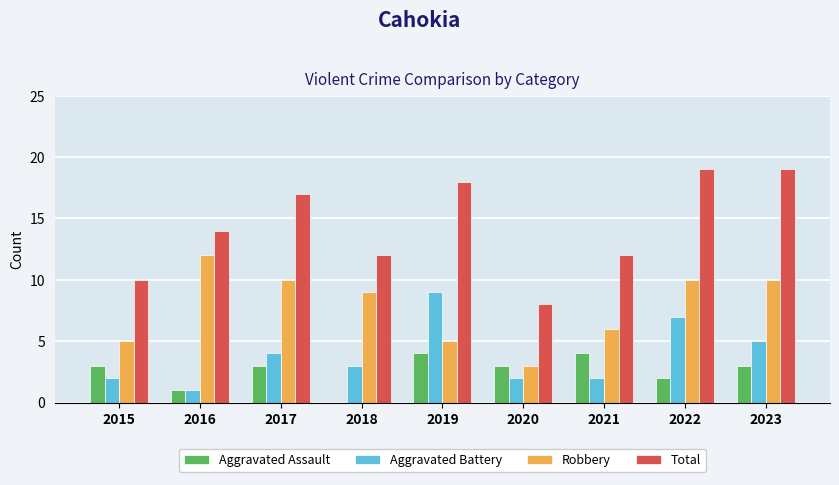

At which category is the sum across all series the highest?

2022